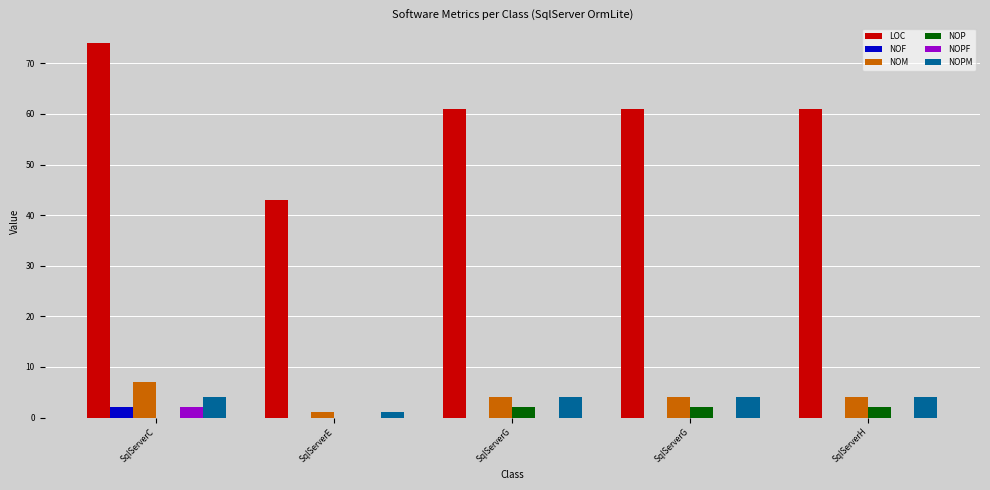

Where is NOPF nearest to the value 1?

SqlServerC